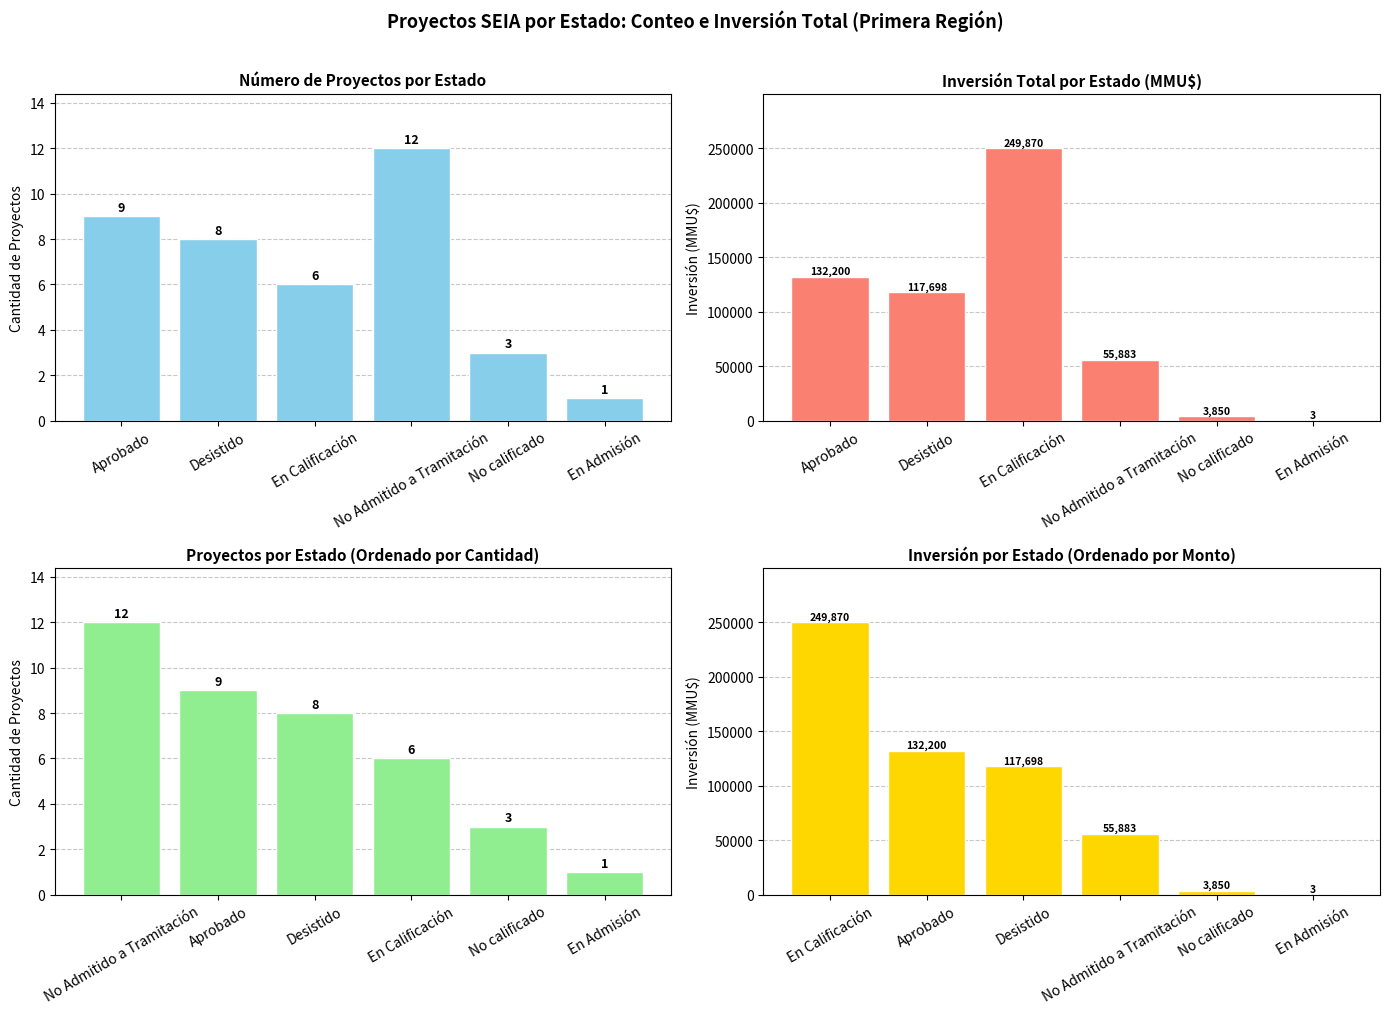

What is the label of the 4th bar from the left?

No Admitido a Tramitación